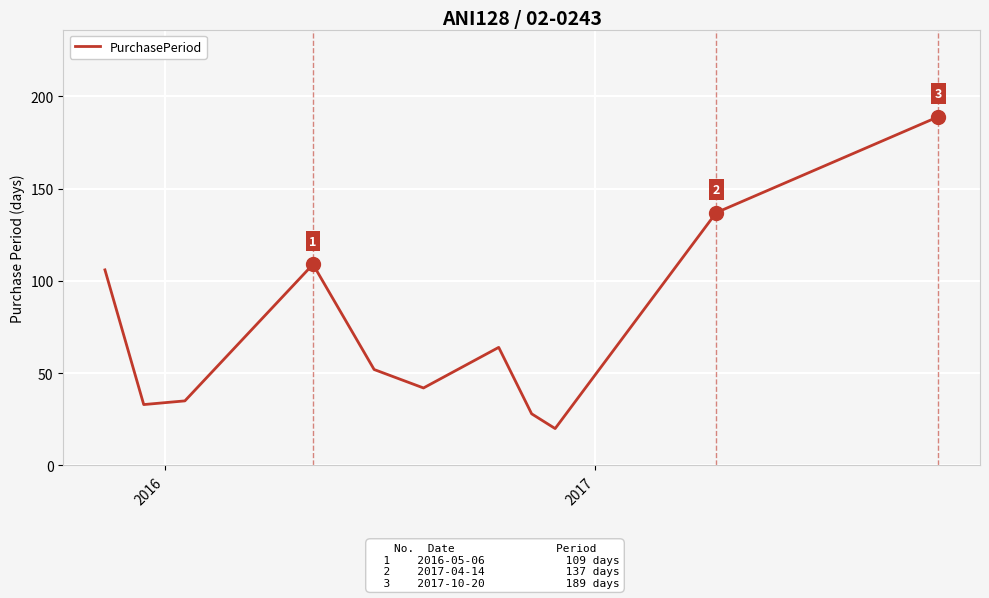

What is the smallest value displayed?

20